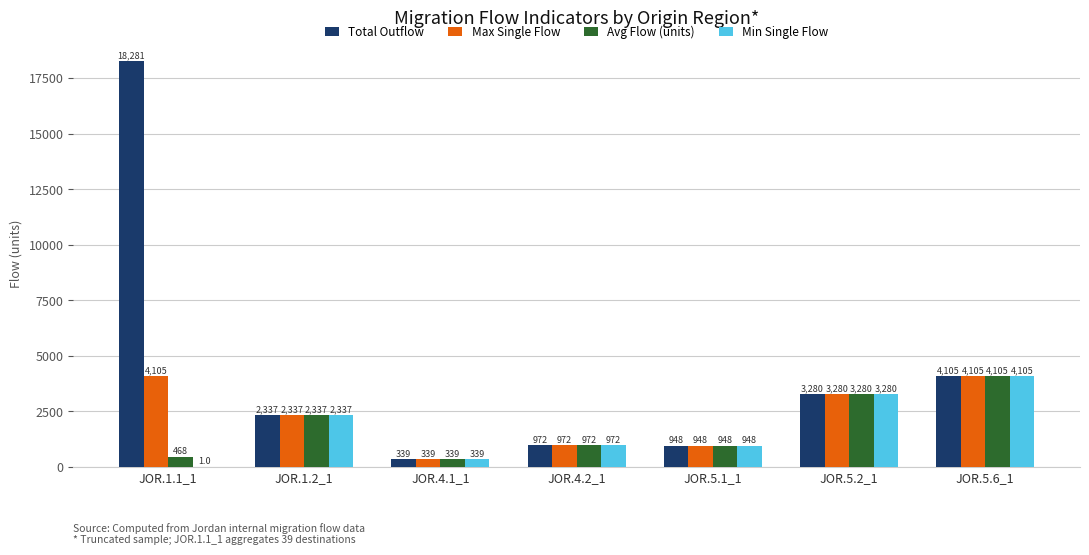

Reading right to left, transcribe all the data shown in this chart.

Total Outflow: JOR.5.6_1=4105.0	JOR.5.2_1=3280.0	JOR.5.1_1=948.0	JOR.4.2_1=972.0	JOR.4.1_1=339.0	JOR.1.2_1=2337.0	JOR.1.1_1=18281.0
Max Single Flow: JOR.5.6_1=4105.0	JOR.5.2_1=3280.0	JOR.5.1_1=948.0	JOR.4.2_1=972.0	JOR.4.1_1=339.0	JOR.1.2_1=2337.0	JOR.1.1_1=4105.0
Avg Flow (units): JOR.5.6_1=4105.0	JOR.5.2_1=3280.0	JOR.5.1_1=948.0	JOR.4.2_1=972.0	JOR.4.1_1=339.0	JOR.1.2_1=2337.0	JOR.1.1_1=468.0
Min Single Flow: JOR.5.6_1=4105.0	JOR.5.2_1=3280.0	JOR.5.1_1=948.0	JOR.4.2_1=972.0	JOR.4.1_1=339.0	JOR.1.2_1=2337.0	JOR.1.1_1=1.0